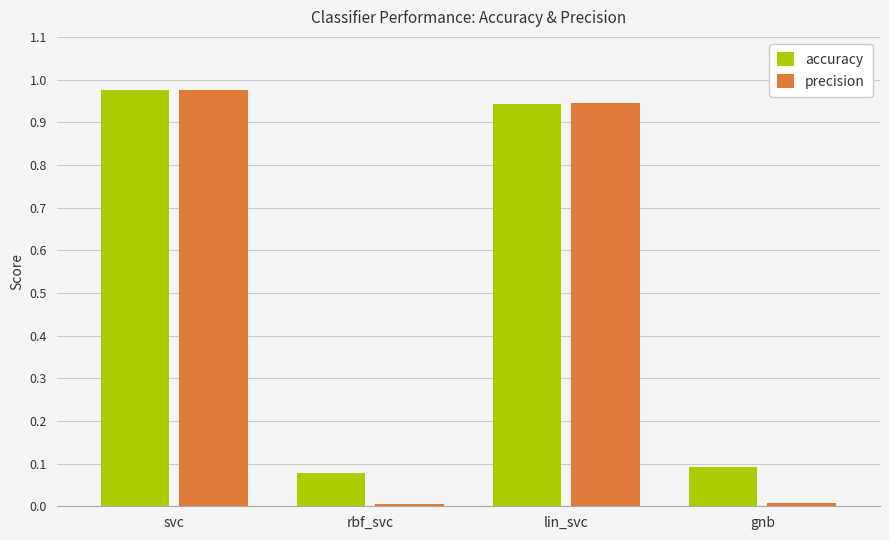

Between rbf_svc and lin_svc, which series saw the biggest shift?

precision